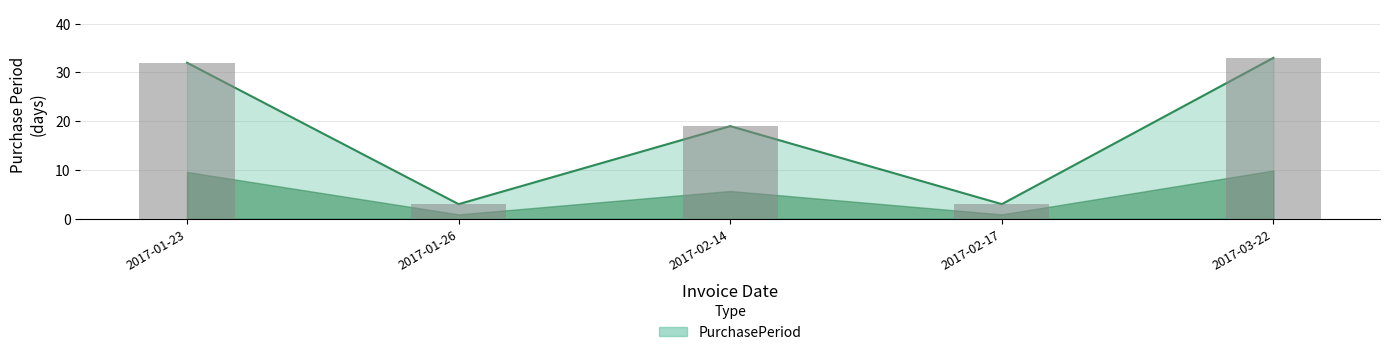

What is the sum of the values at 2017-01-23 and 2017-01-26?

35